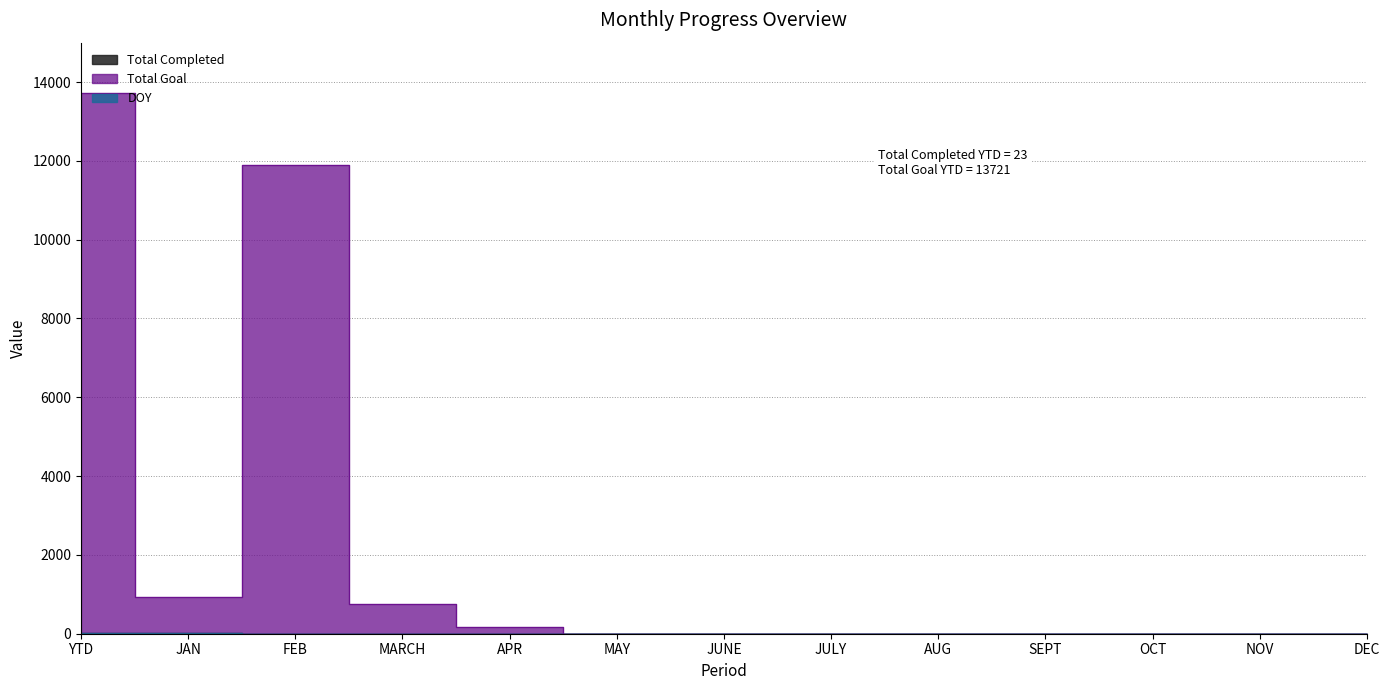

Which series has the largest range (max minus min)?

Total Goal